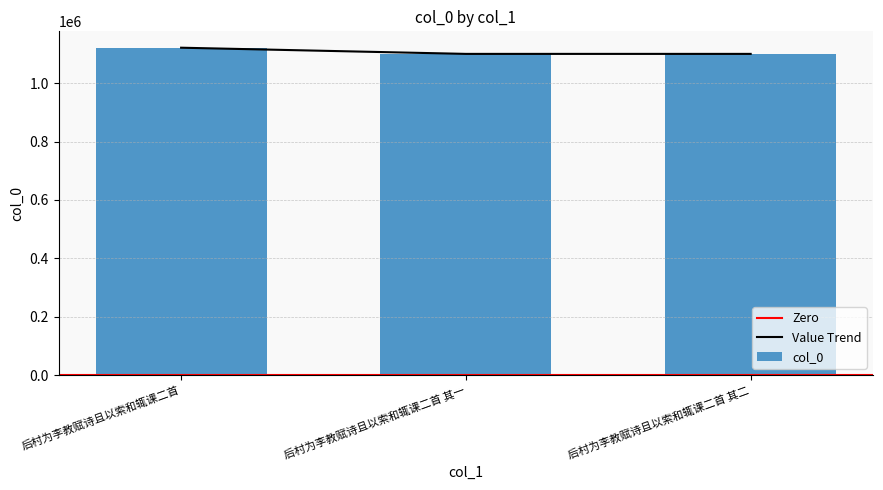

Reading left to right, what are all the values shown in this chart?

后村为李教赋诗且以索和辄课二首=1121208	后村为李教赋诗且以索和辄课二首 其一=1100035	后村为李教赋诗且以索和辄课二首 其二=1100036